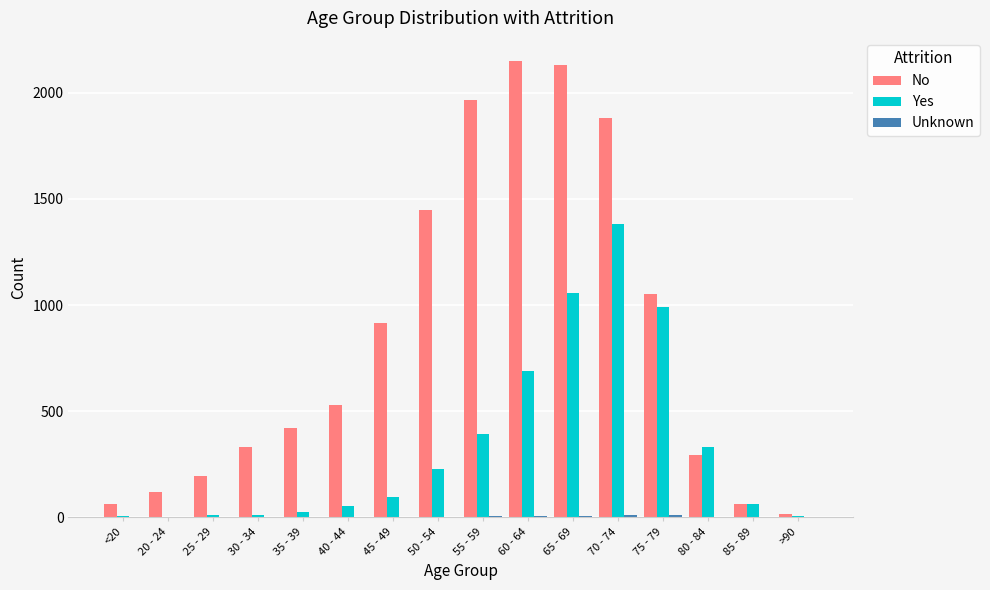

What is the approximate value of Yes at <20?

7